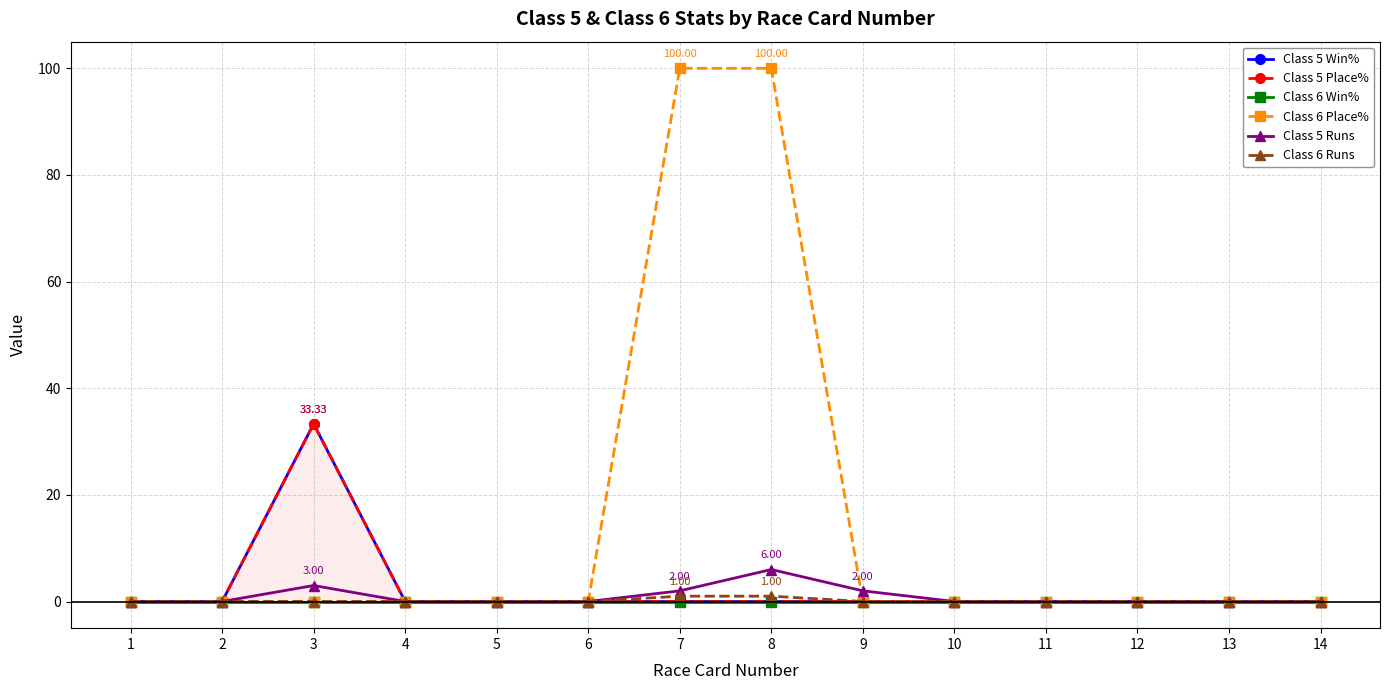

True or false: Class 6 Place% and Class 6 Win% intersect in this chart.

False